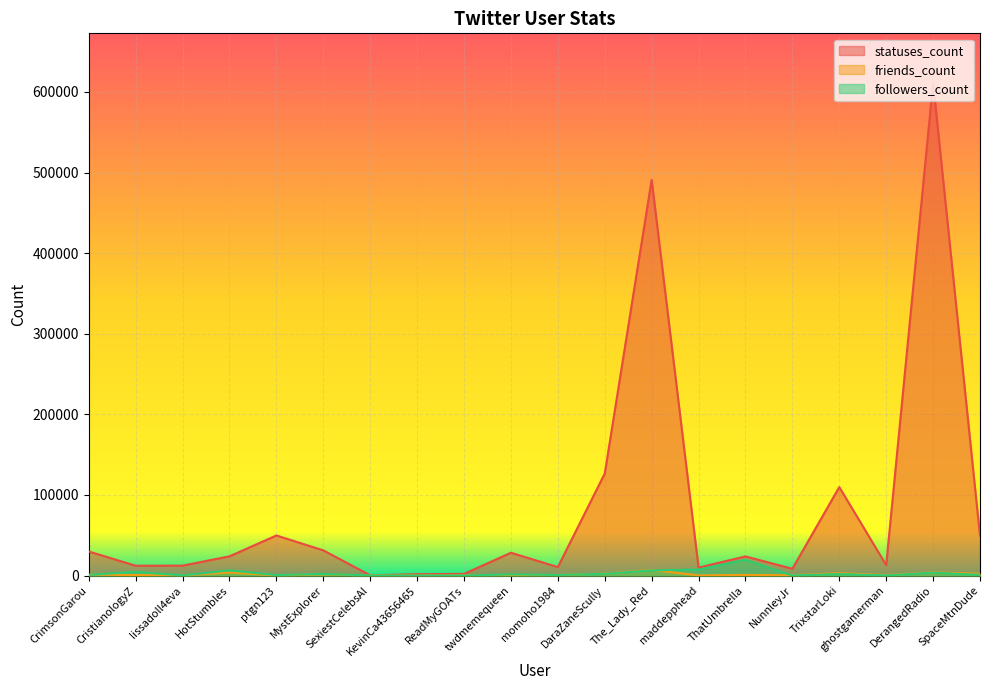

Which series has the largest range (max minus min)?

statuses_count